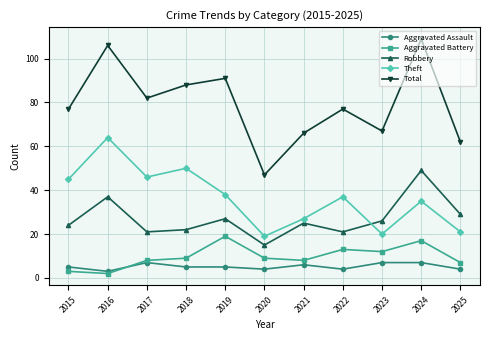

In Aggravated Battery, how many points are higher than both neighbors (excluding endpoints)?

3